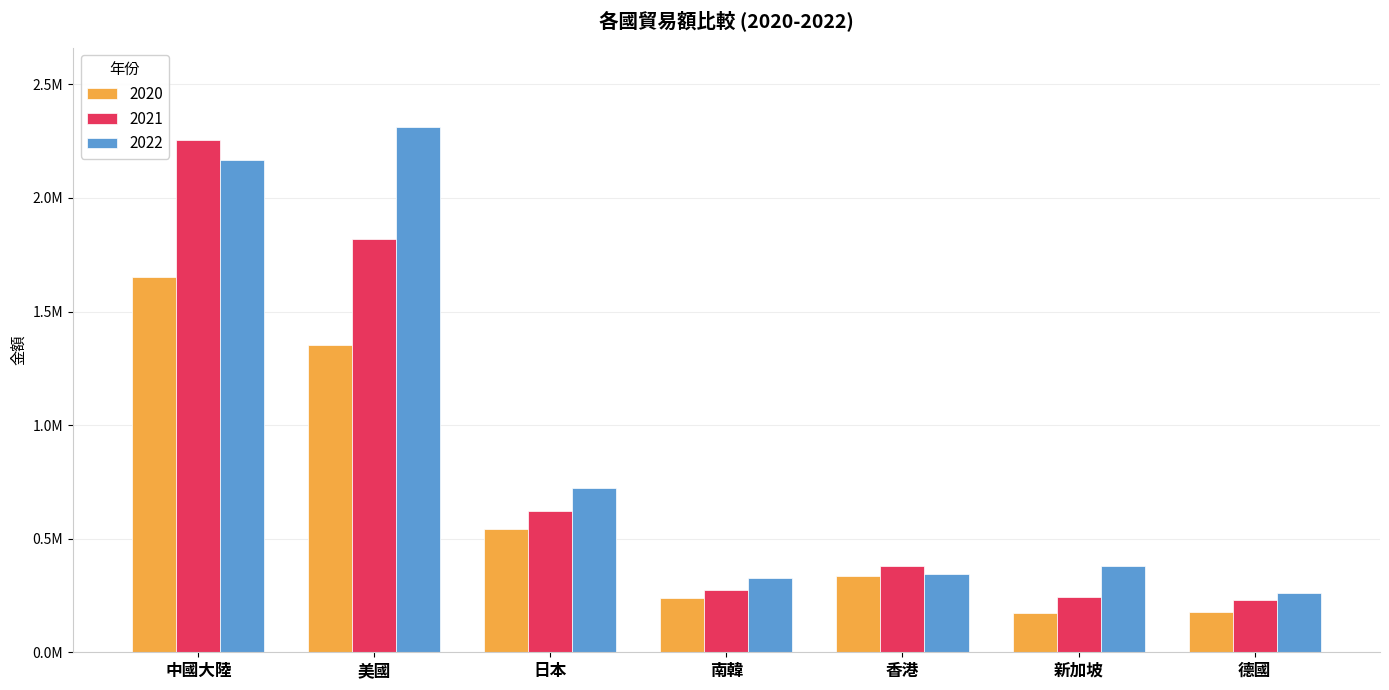

List the series in order of their peak value, lowest first.

2020, 2021, 2022